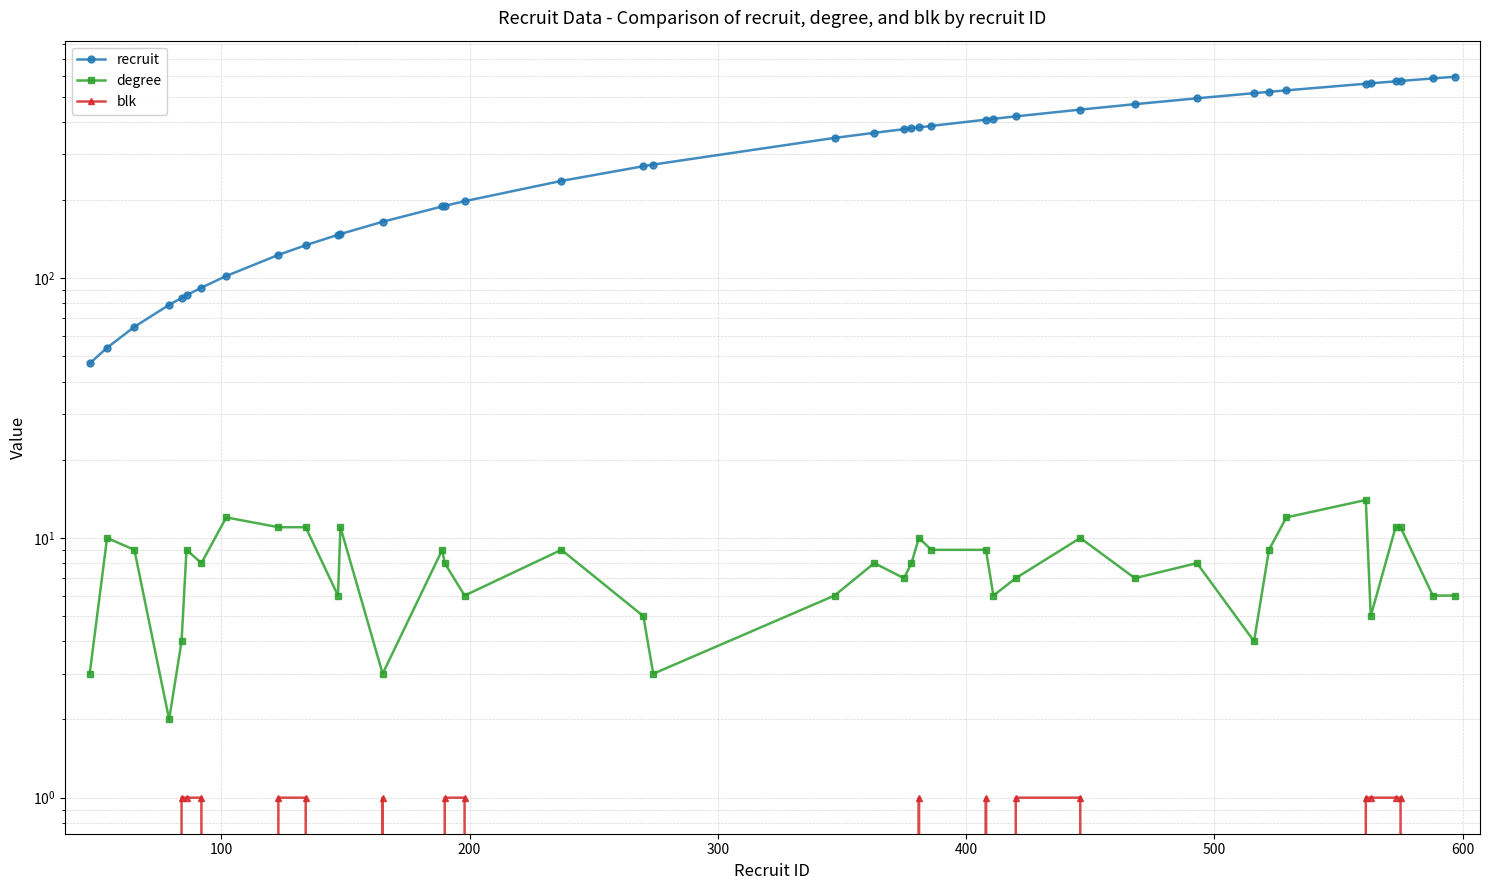

How many series are shown in this chart?

3